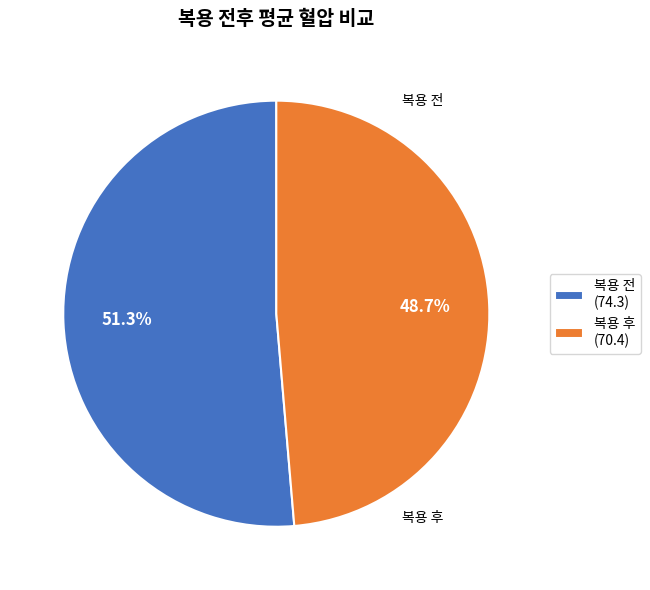

To the nearest percent, what is the average slice percentage?

50%